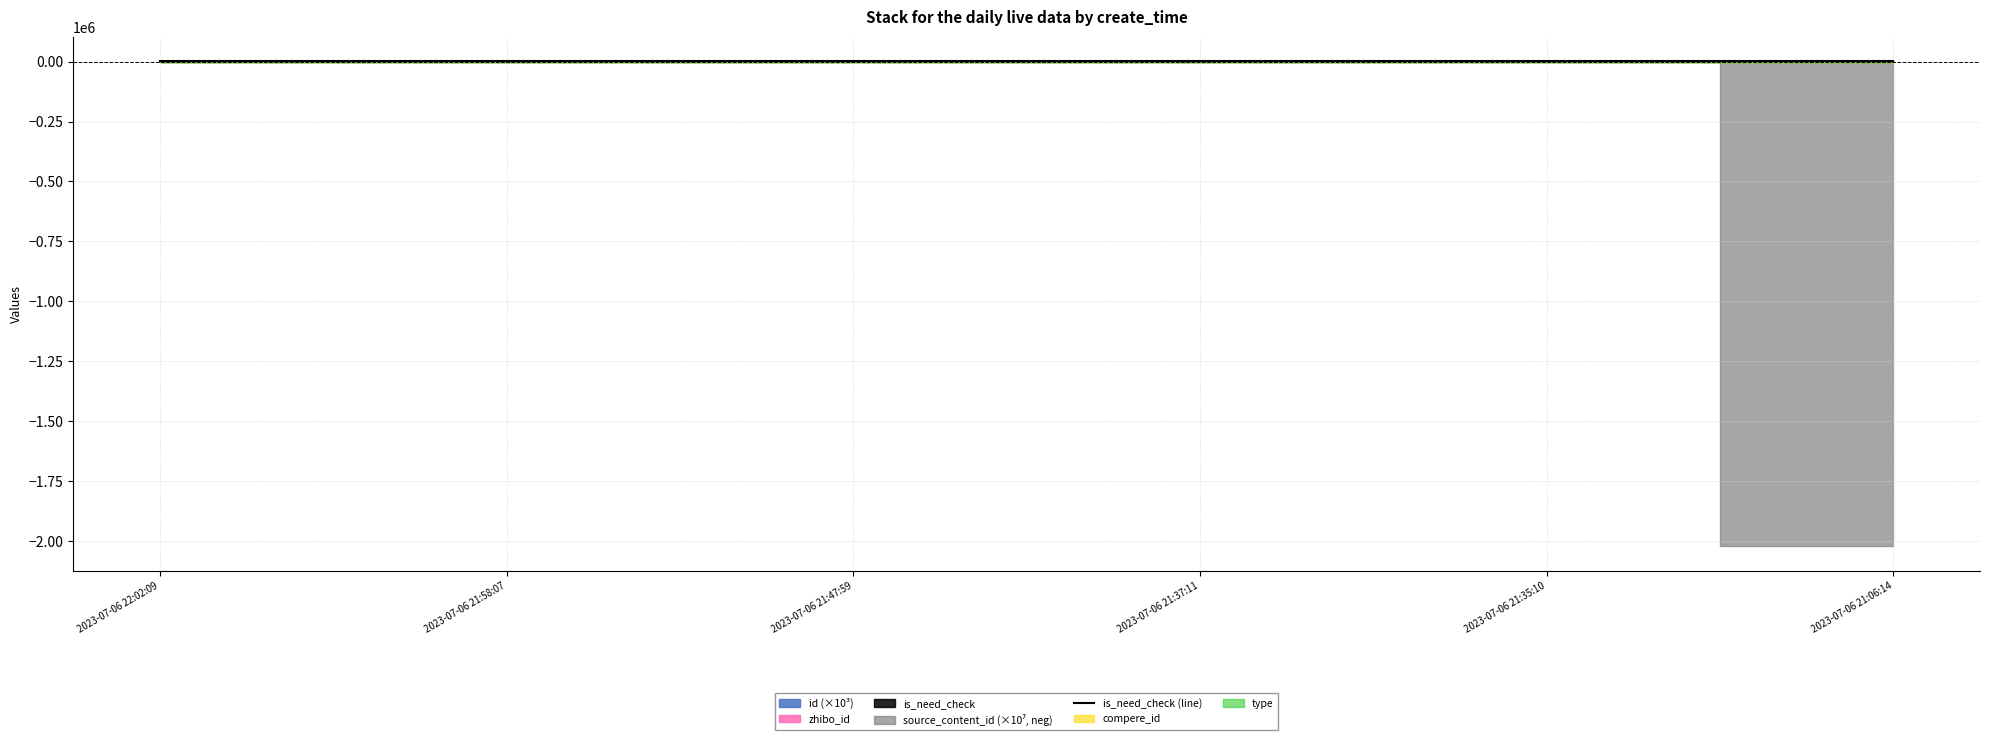

How many values are between 500 and 501?

6